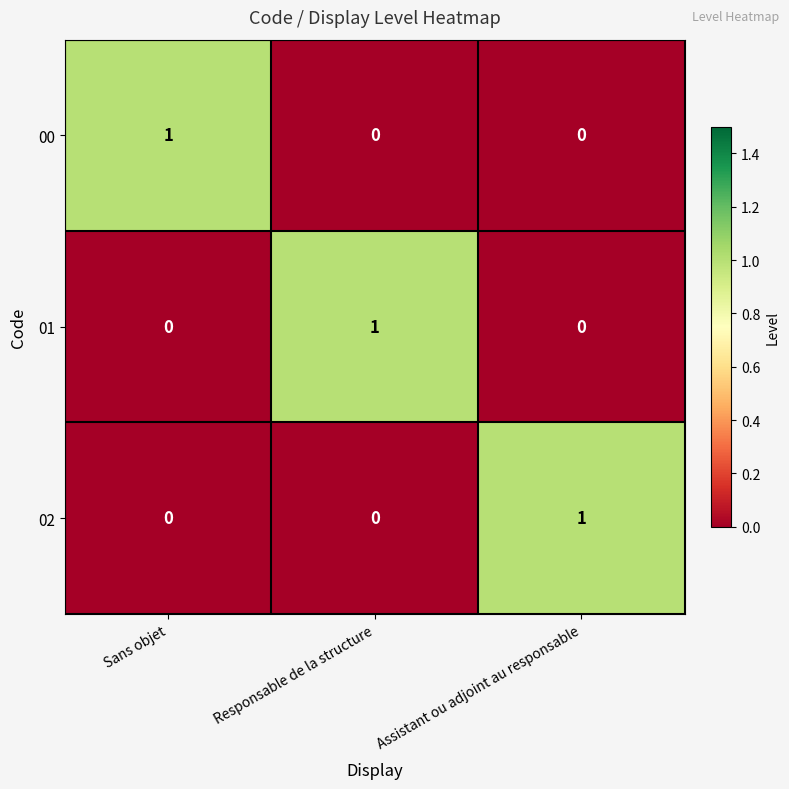

Count the 00 values in the range 0 to 1.

3